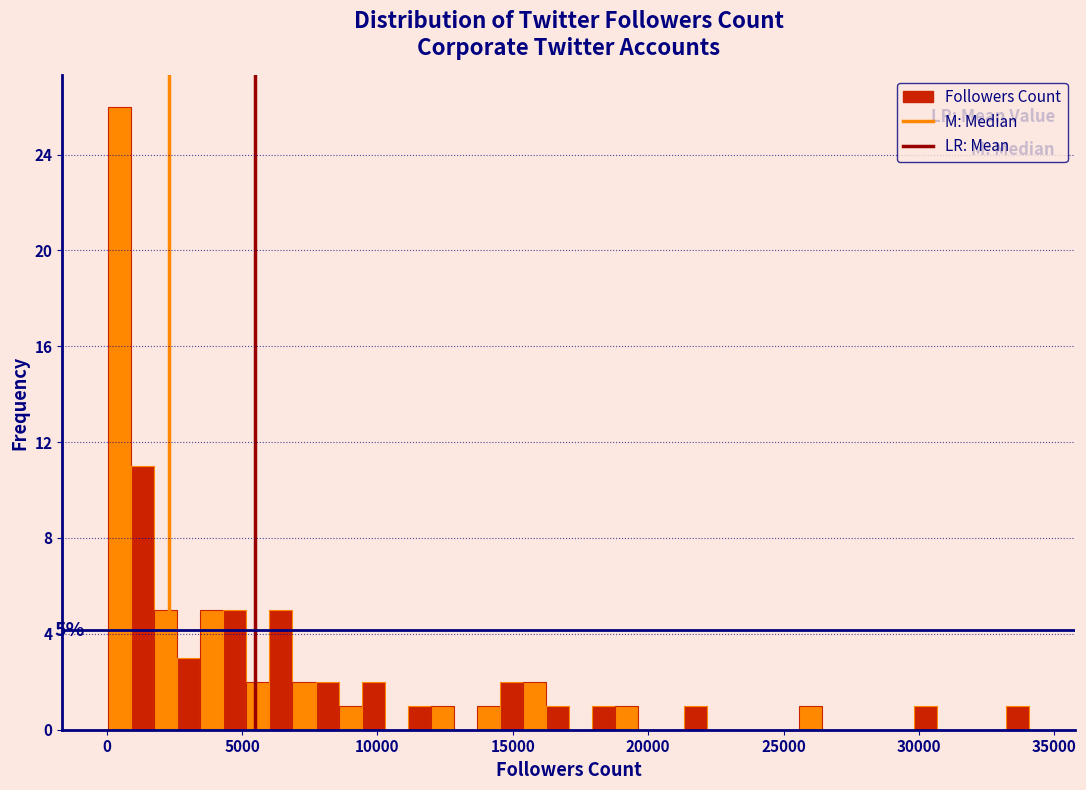

Around what value on the x-axis is the tallest bar? Give the approximate position of its centre, as read against the axis.

500